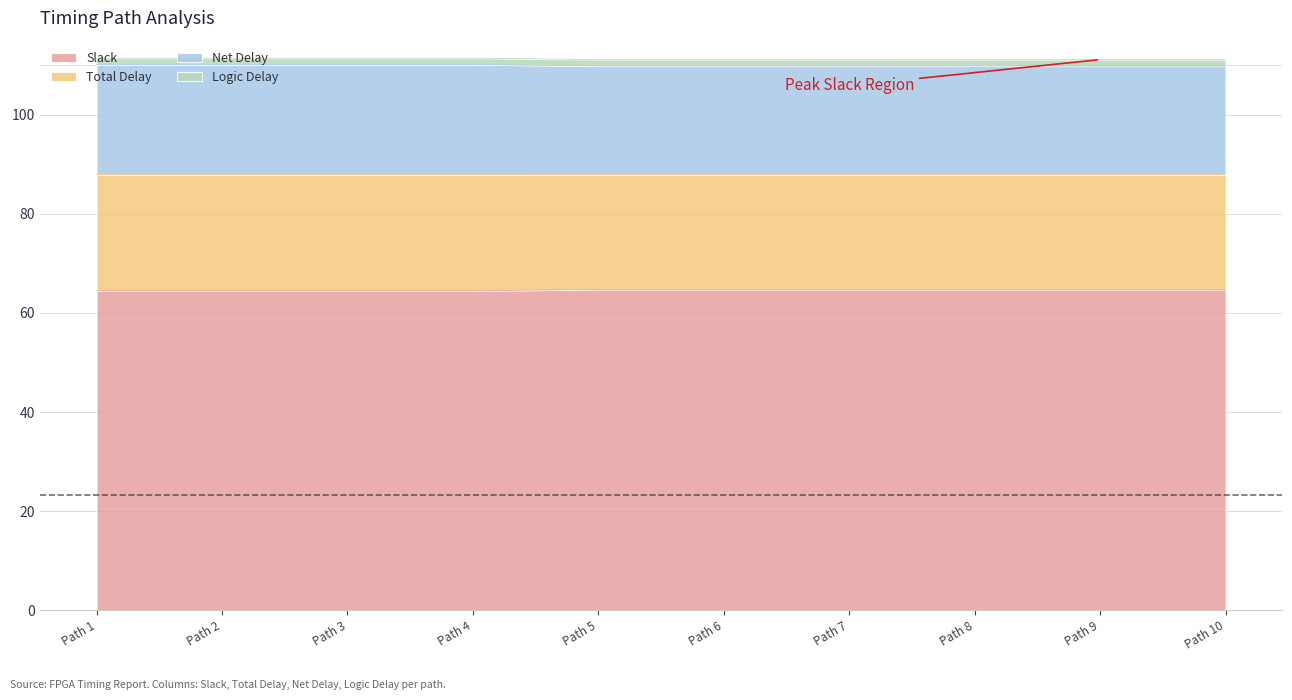

What is the highest value of the Slack series?

64.8